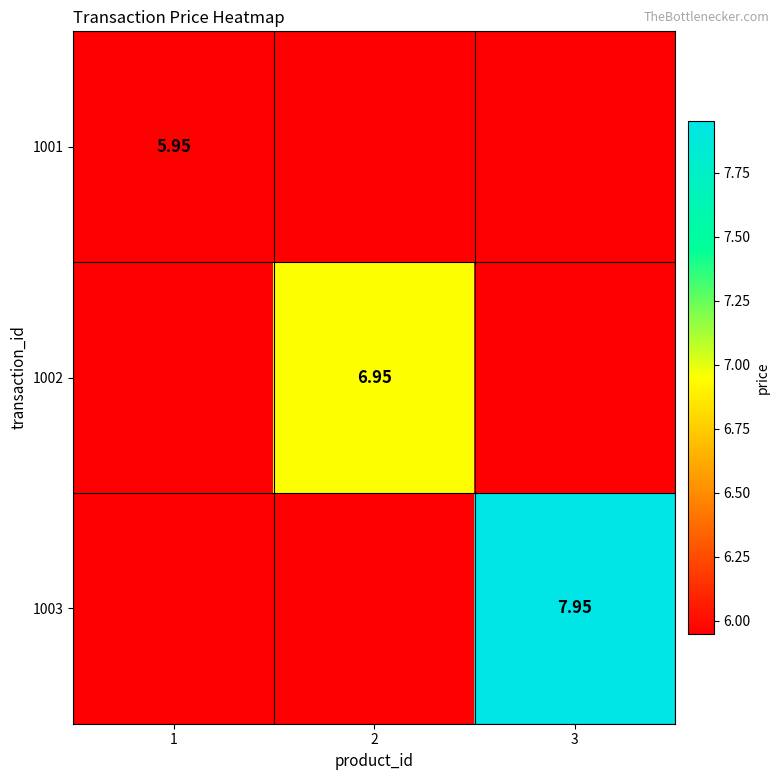

What is the maximum value for 1003?

8.0